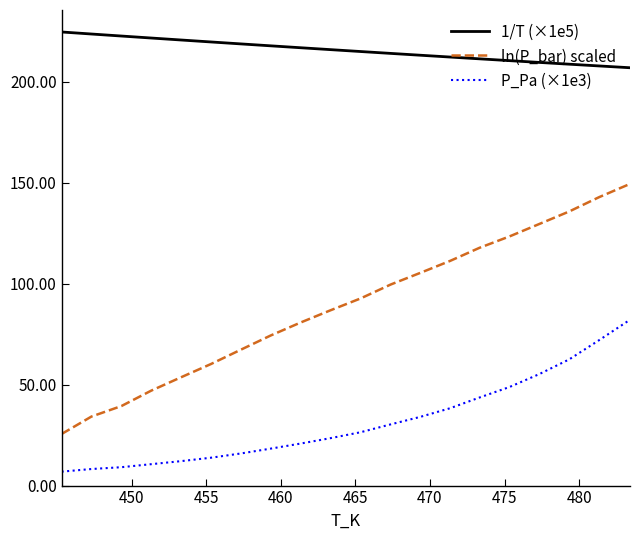

Which series has the largest total across all categories?

1/T (×1e5)